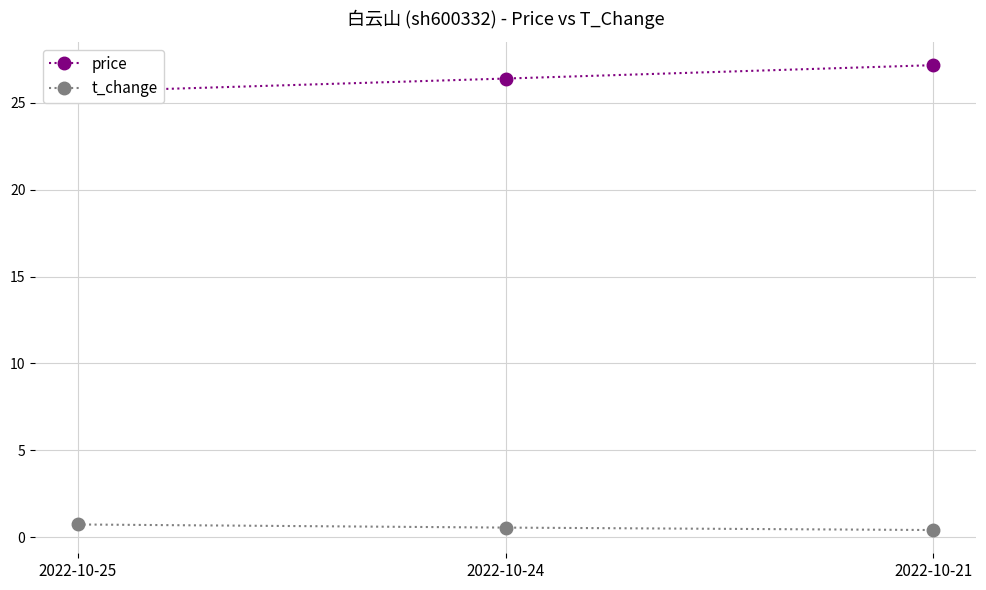

Is the value of t_change at 2022-10-24 greater than the value of price at 2022-10-25?

No